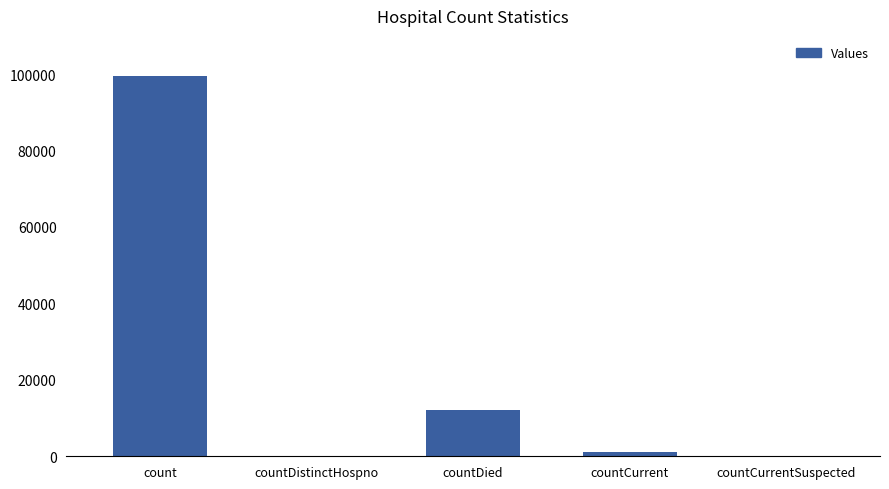

Where is the data nearest to the value 49762?

countDied